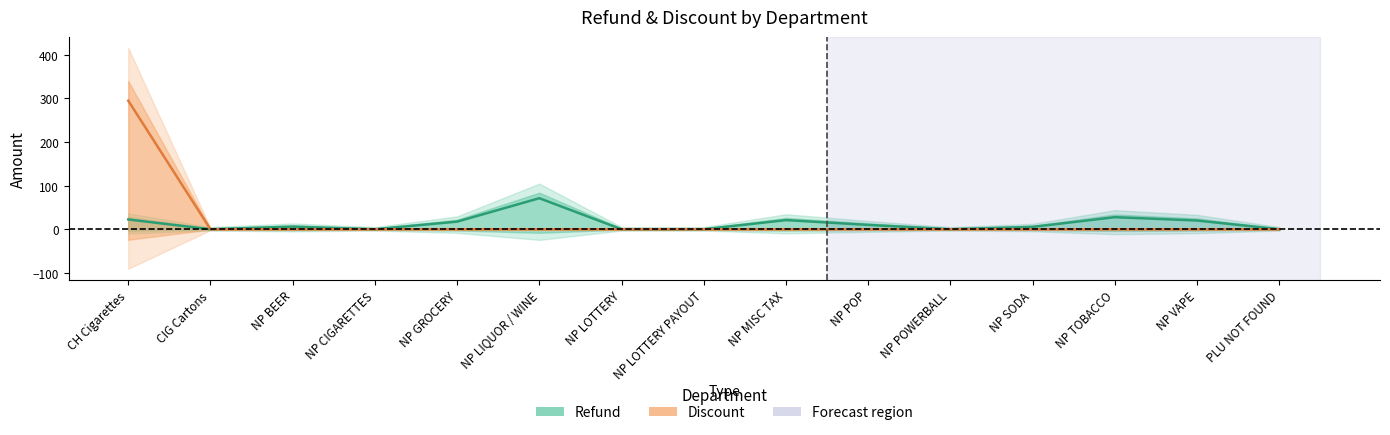

Reading right to left, what are all the values shown in this chart?

Refund: PLU NOT FOUND=0.0	NP VAPE=20.0	NP TOBACCO=27.7	NP SODA=5.4	NP POWERBALL=0.0	NP POP=10.0	NP MISC TAX=21.0	NP LOTTERY PAYOUT=0.0	NP LOTTERY=0.0	NP LIQUOR / WINE=71.1	NP GROCERY=17.5	NP CIGARETTES=0.0	NP BEER=6.0	CIG Cartons=0.0	CH Cigarettes=22.4
Discount: PLU NOT FOUND=0.0	NP VAPE=0.0	NP TOBACCO=0.0	NP SODA=0.0	NP POWERBALL=0.0	NP POP=0.0	NP MISC TAX=0.0	NP LOTTERY PAYOUT=0.0	NP LOTTERY=0.0	NP LIQUOR / WINE=0.0	NP GROCERY=0.0	NP CIGARETTES=0.0	NP BEER=0.0	CIG Cartons=0.0	CH Cigarettes=294.5